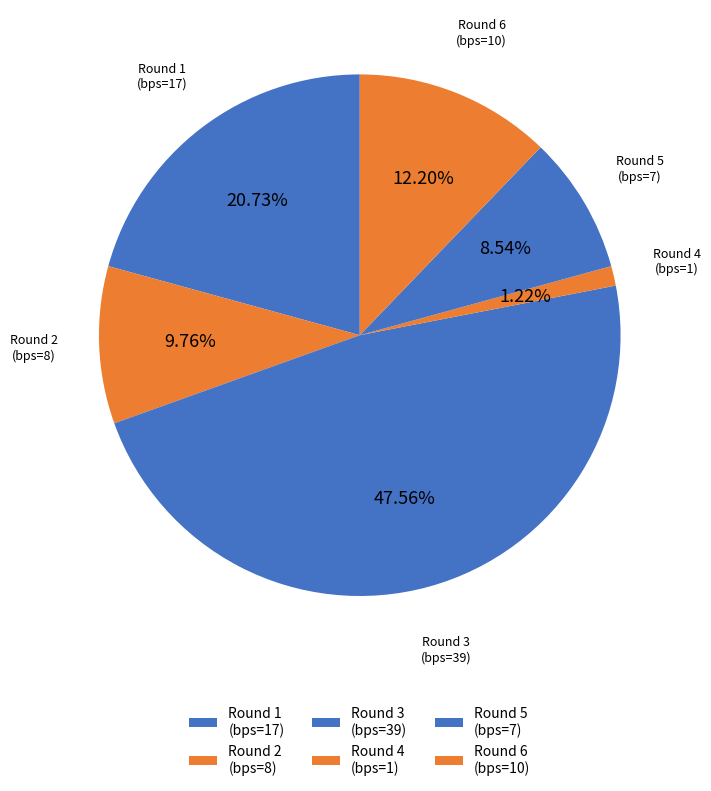

Is the sum of Round 3 (bps=39) and Round 2 (bps=8) greater than half?

Yes